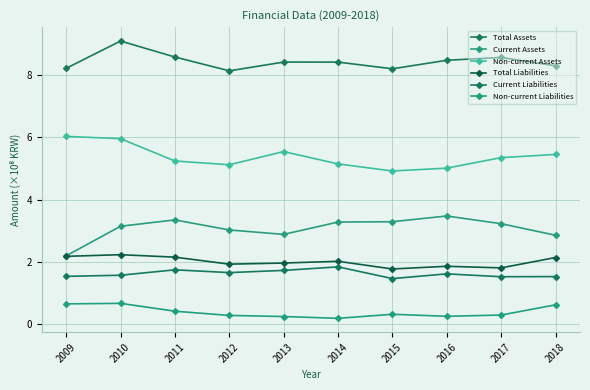

True or false: Current Assets has a value of 3.1 at 2010.

True